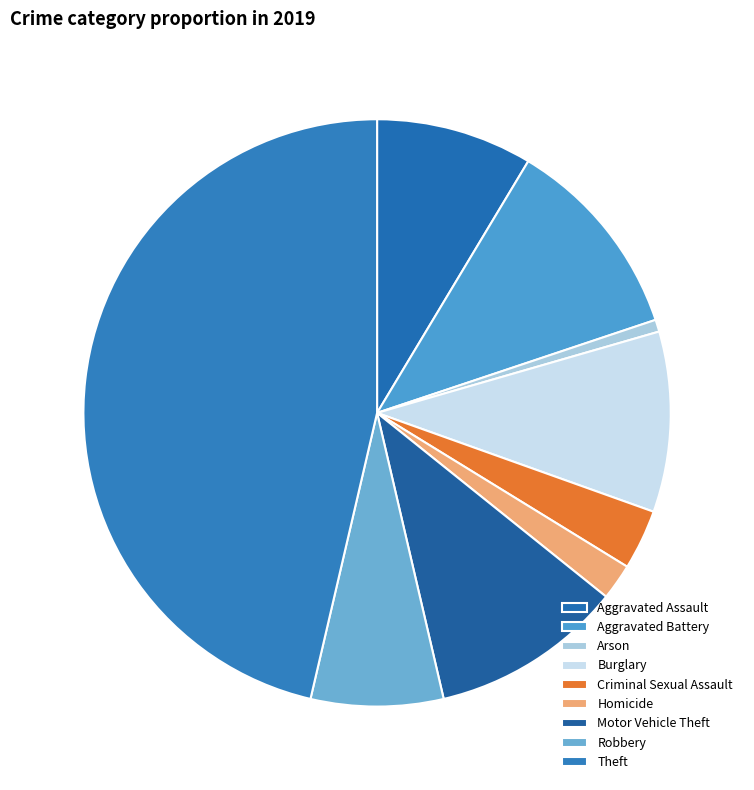

Combined, what portion of the pie is Aggravated Battery and Homicide?

13.2%